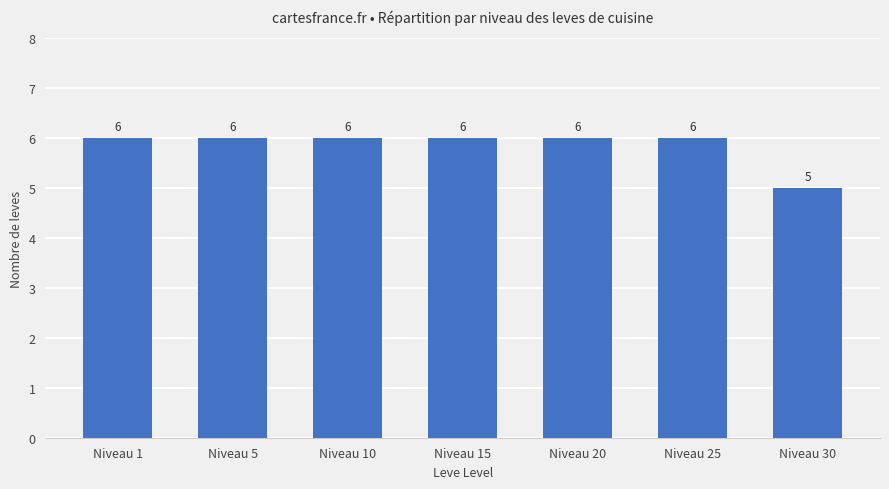

Count the number of data series in this chart.

1